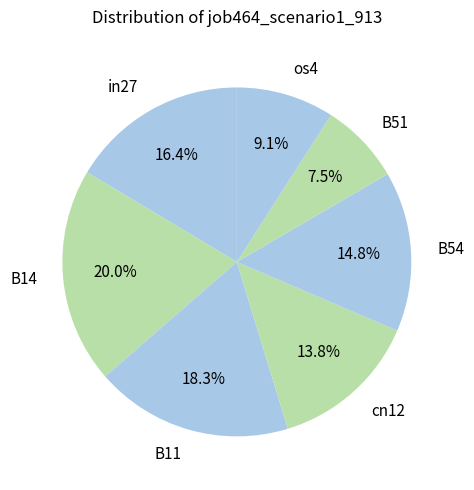

Which category has the smallest portion of the pie?

B51